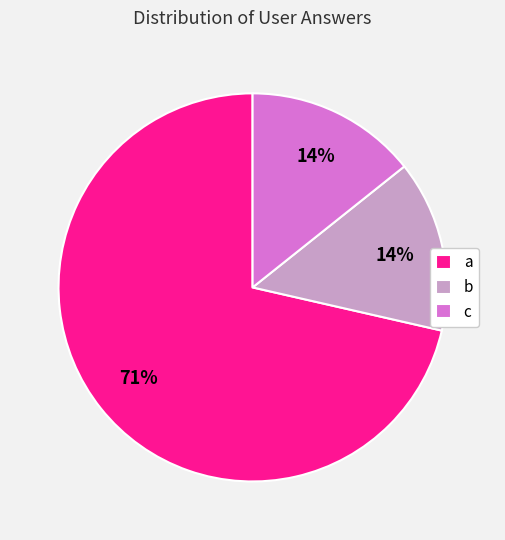

What is the majority slice?

a